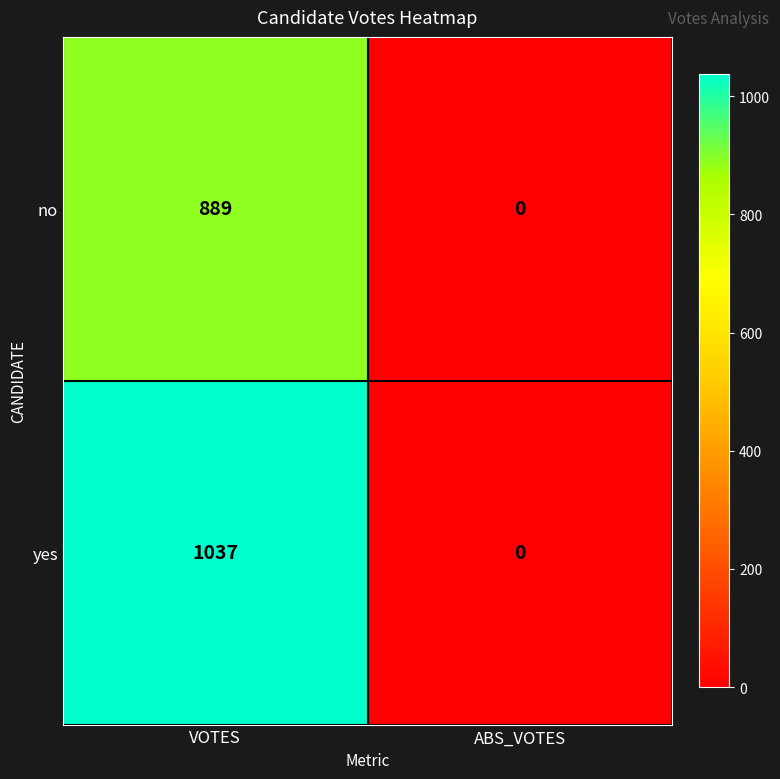

Which series has the widest spread of values?

yes